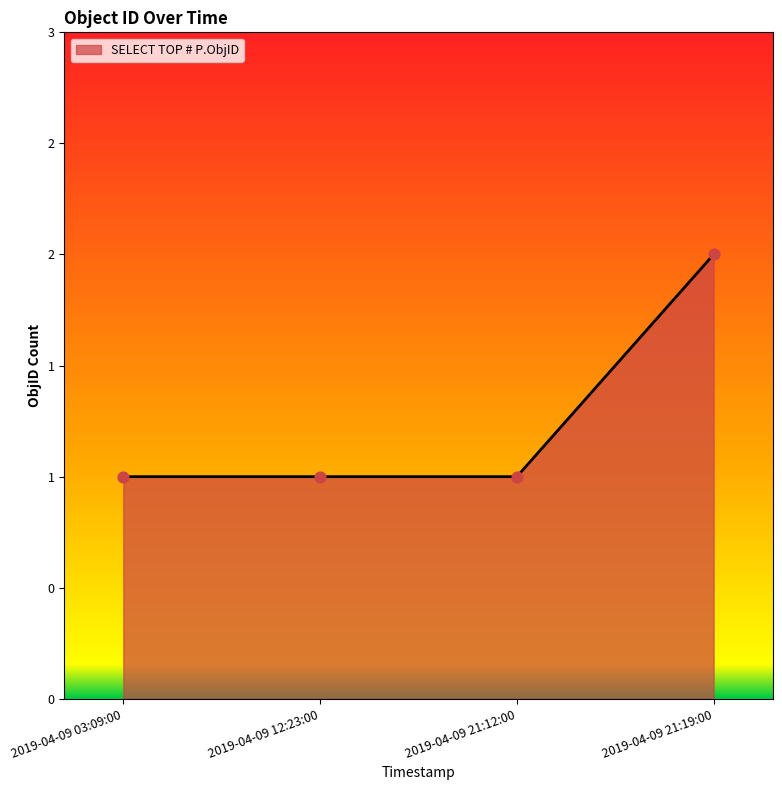

Which has a higher value, 2019-04-09 03:09:00 or 2019-04-09 21:19:00?

2019-04-09 21:19:00